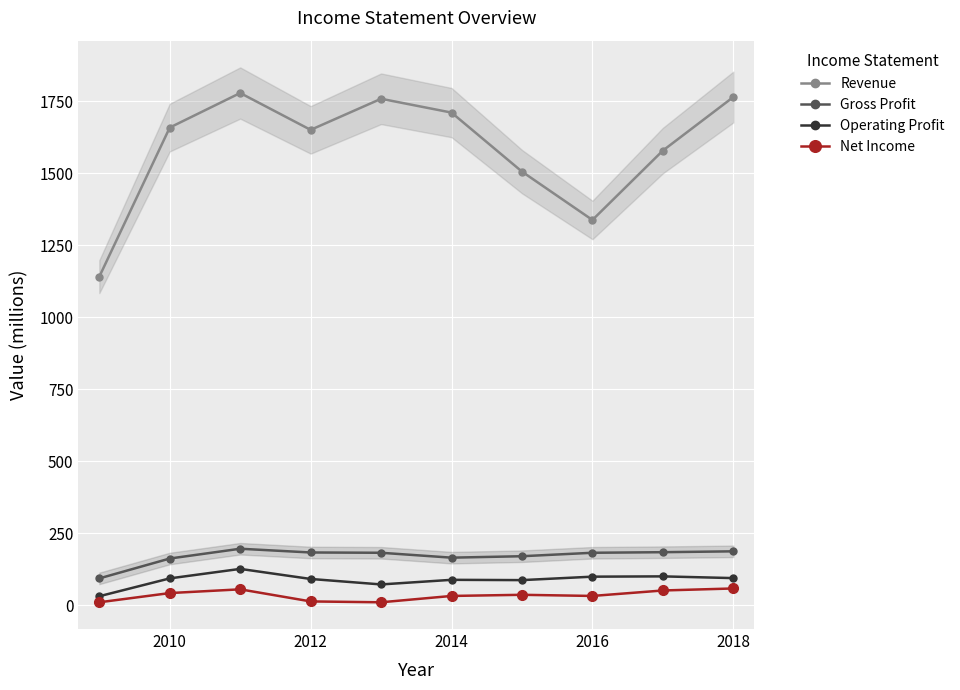

How many lines are shown in the chart?

4